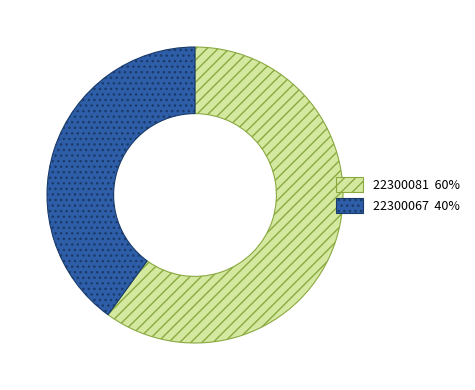

Combined, do 22300067 and 22300081 account for over 50%?

Yes